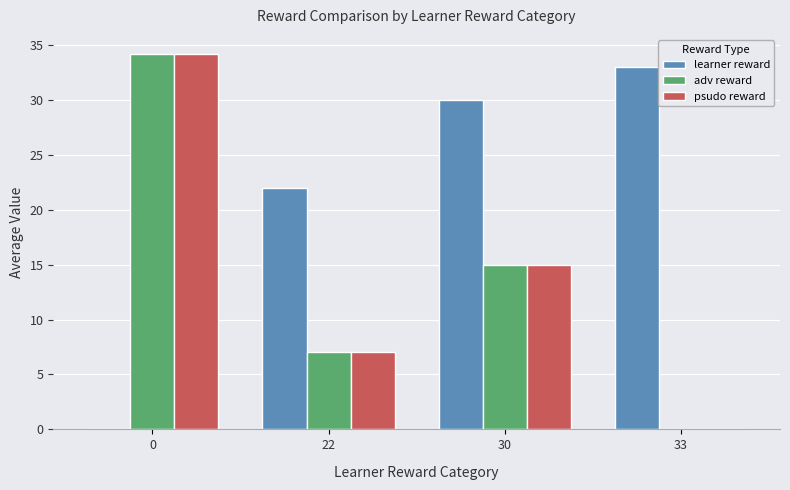

What is the total value across all series at 33?

33.0